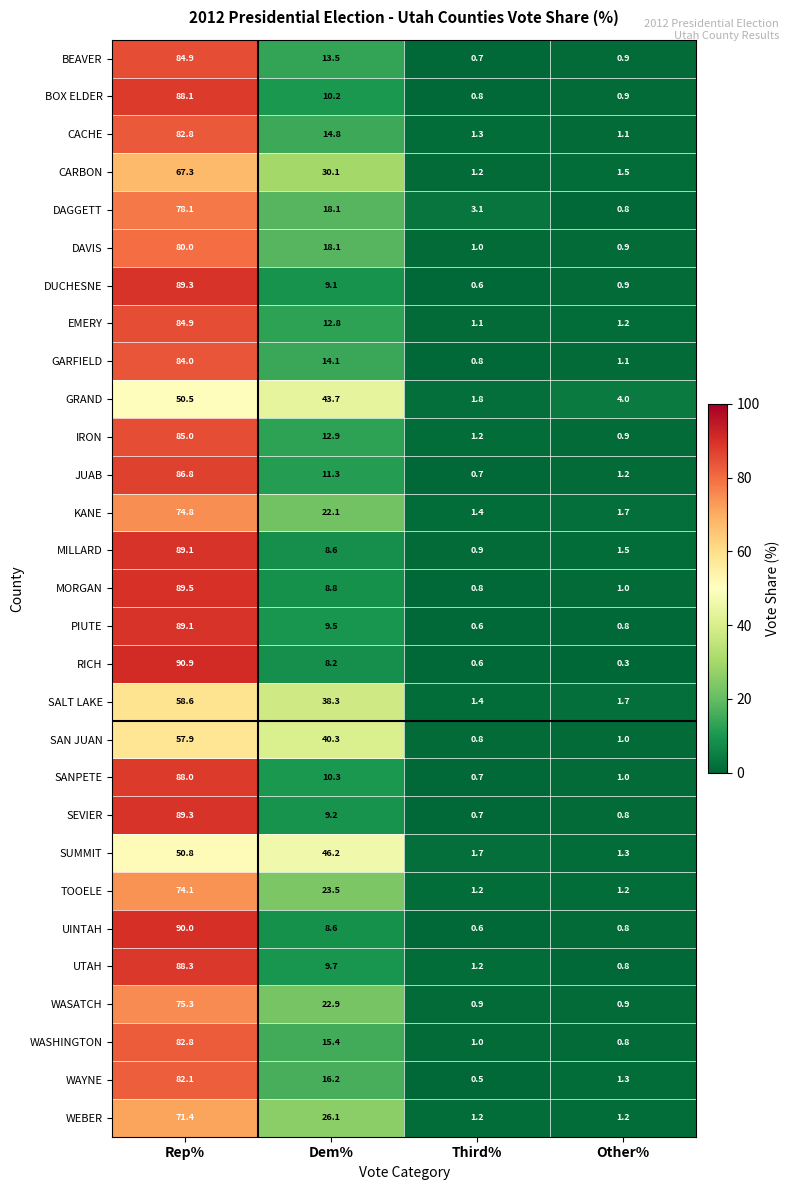

Rank the categories by SALT LAKE value from lowest to highest.

Third%, Other%, Dem%, Rep%